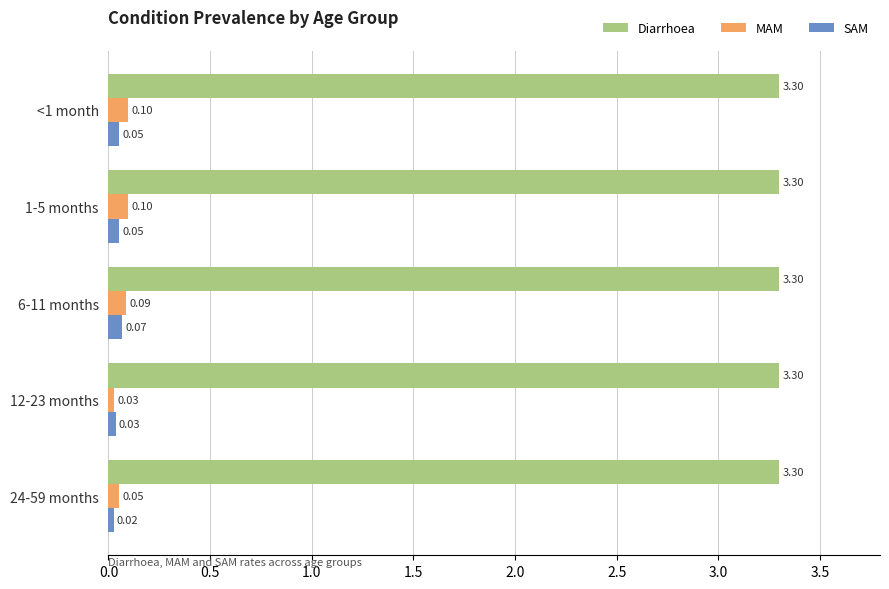

Is the value of MAM at 12-23 months greater than the value of Diarrhoea at 24-59 months?

No